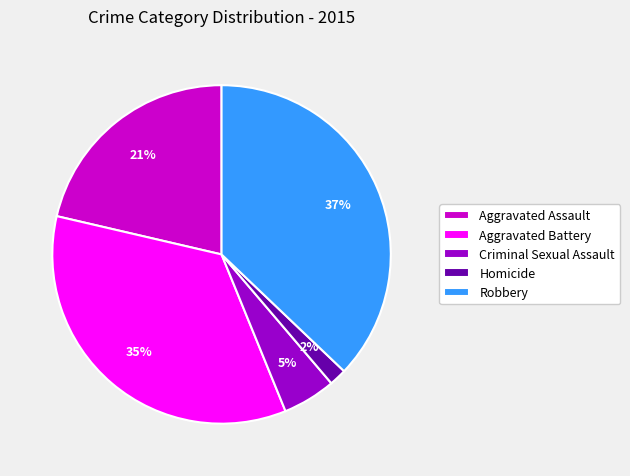

To the nearest percent, what is the average slice percentage?

20%